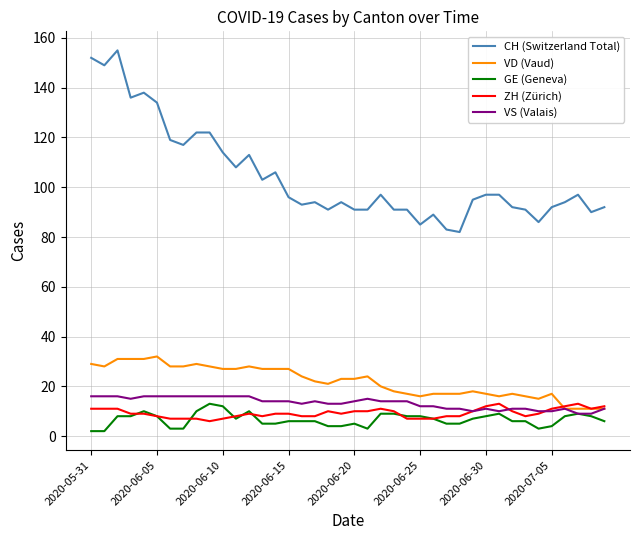

What is the minimum value for CH (Switzerland Total)?

82